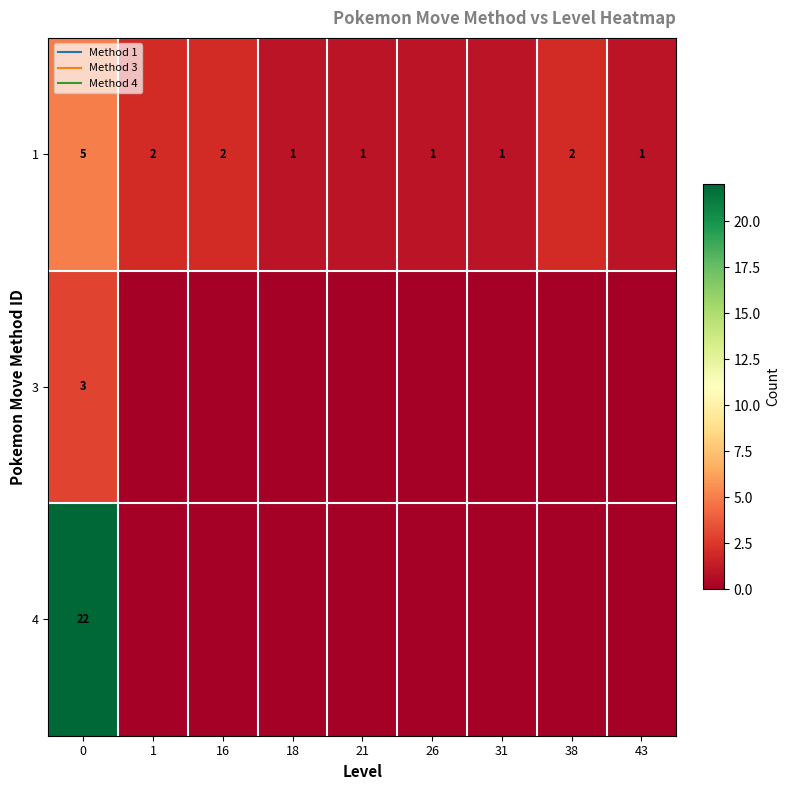

Rank the series at 38 from lowest to highest value.

3, 4, 1